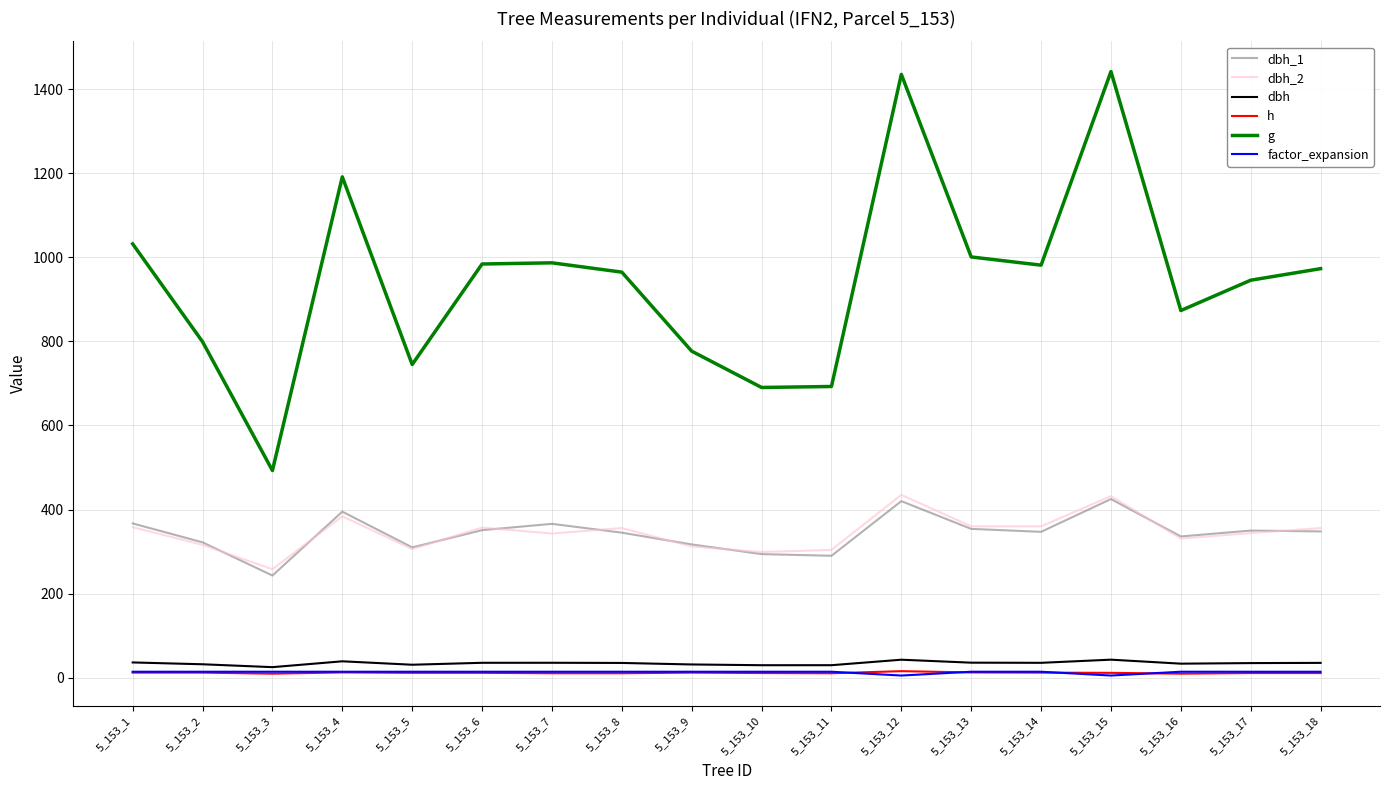

What is the highest value of the dbh_2 series?

435.0